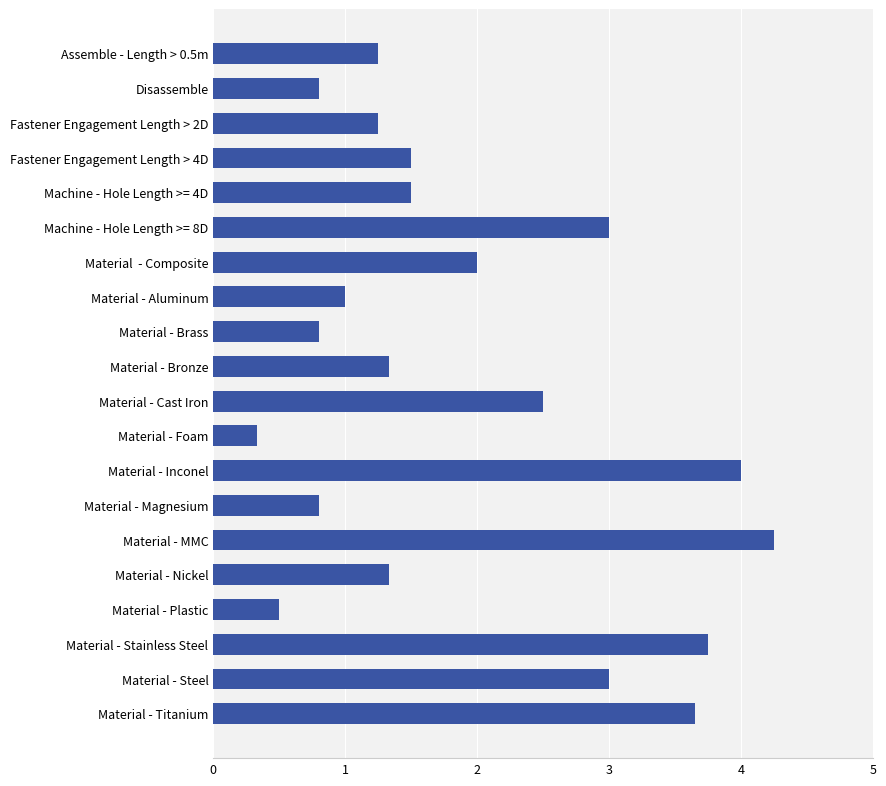

The chart shows a value of 3.0 at Machine - Hole Length >= 8D. True or false?

True